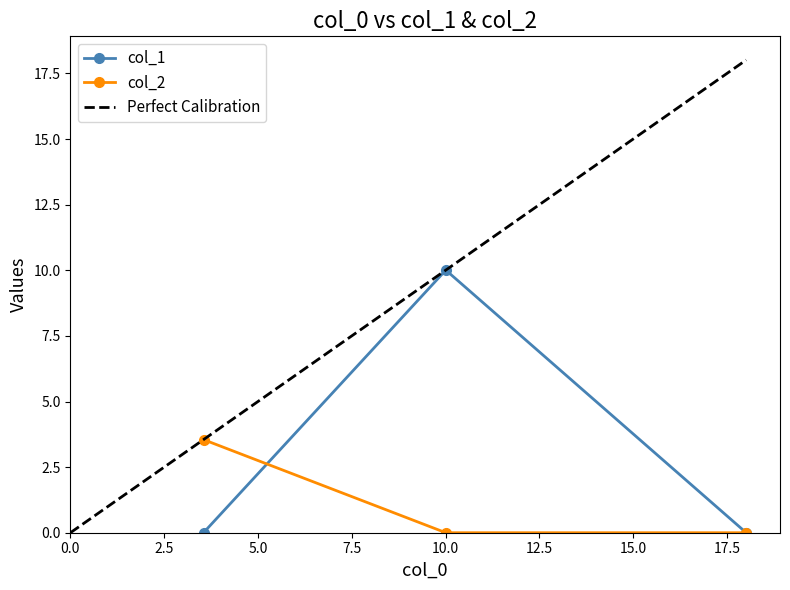

What is the average value of the col_2 series?

1.2